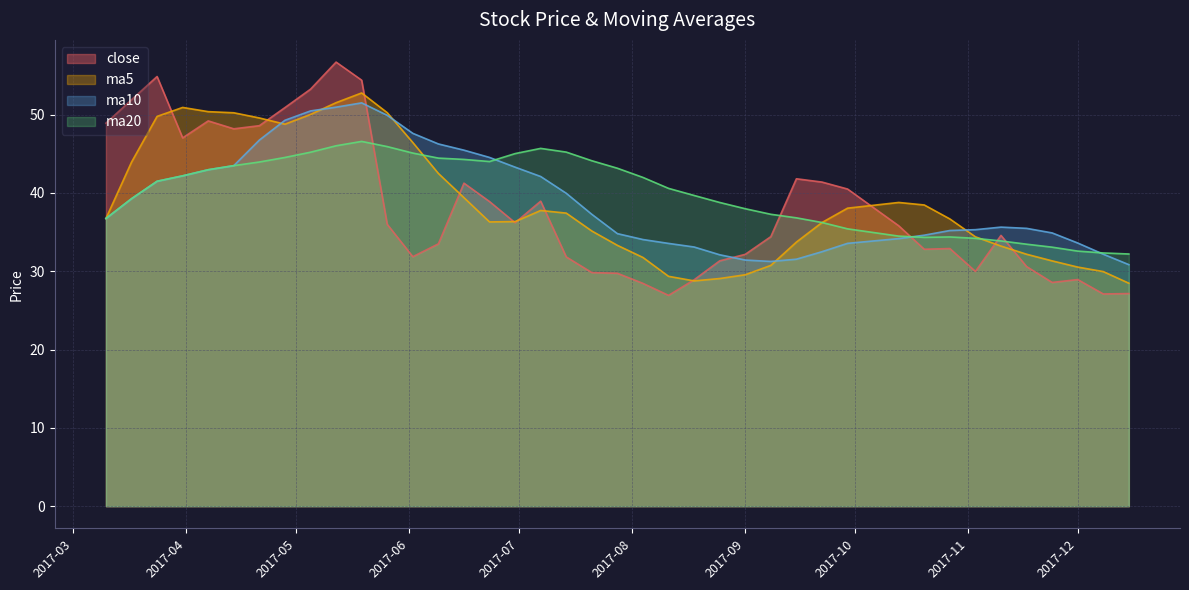

How many values in the close series exceed 35?

20